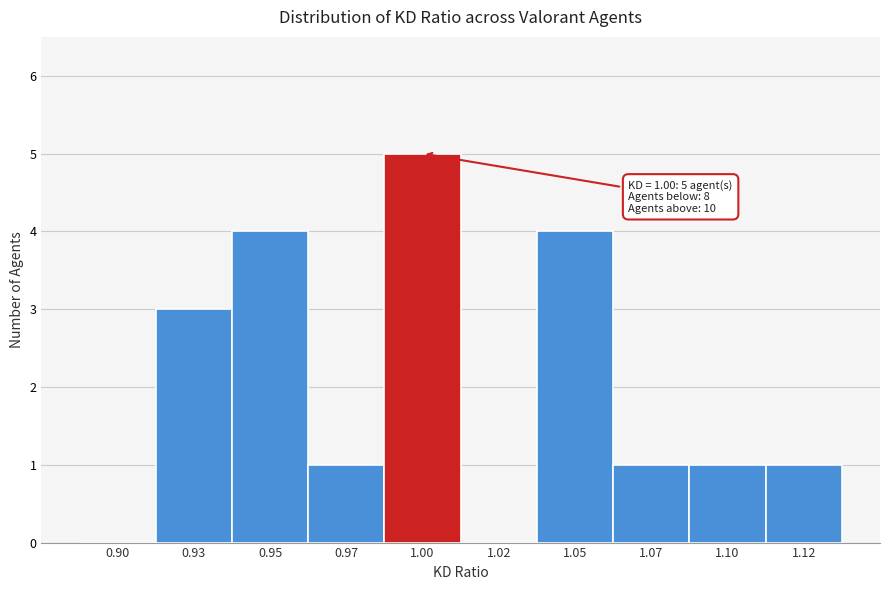

Reading left to right, what are all the values shown in this chart?

0.90=0	0.93=3	0.95=4	0.97=1	1.00=5	1.02=0	1.05=4	1.07=1	1.10=1	1.12=1